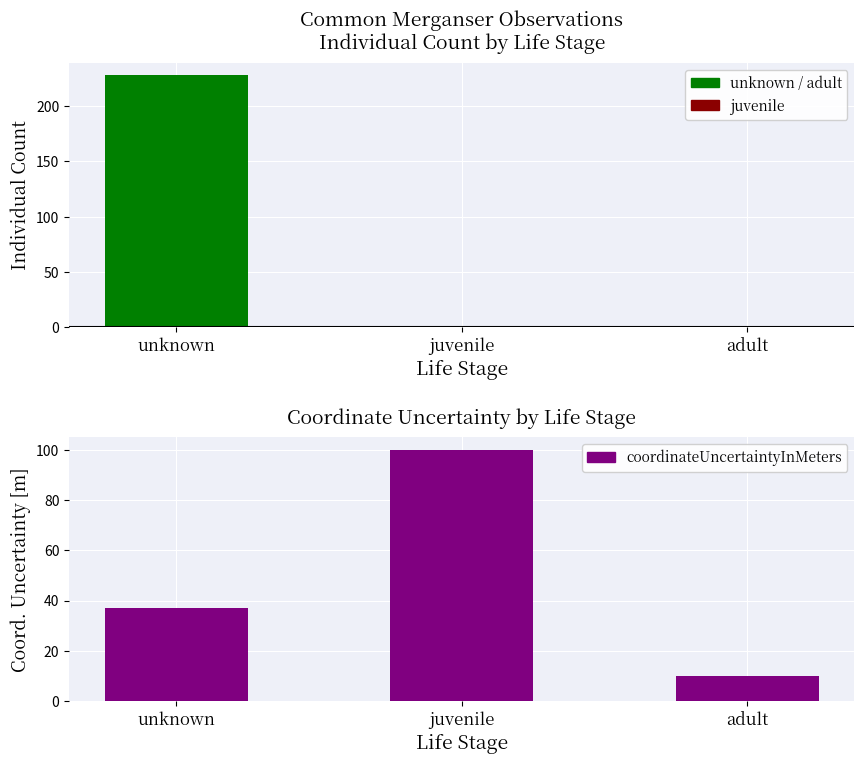

At how many categories does at least one series exceed 41?

2